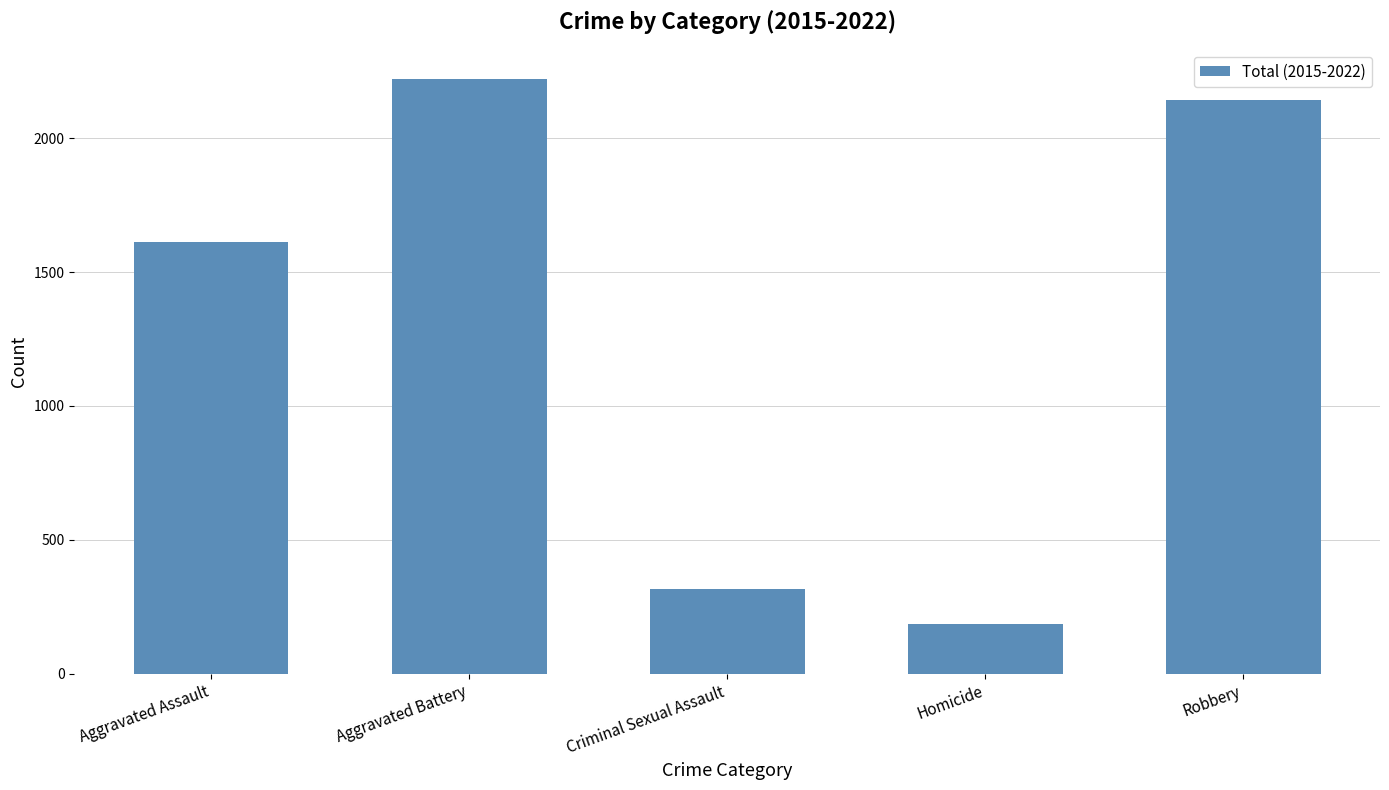

How many bars are there in total?

5